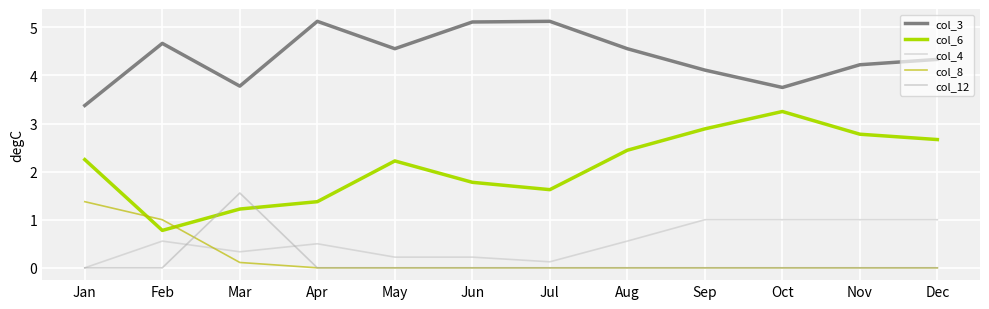

Which series has the widest spread of values?

col_6